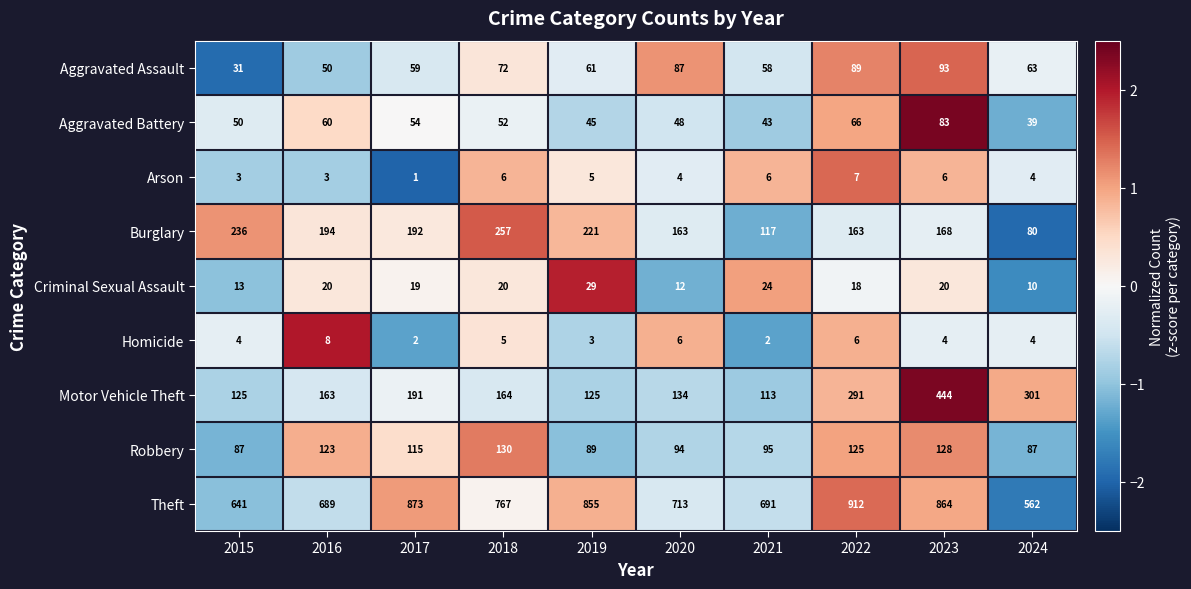

List the series in order of their peak value, lowest first.

Arson, Homicide, Criminal Sexual Assault, Aggravated Battery, Aggravated Assault, Robbery, Burglary, Motor Vehicle Theft, Theft